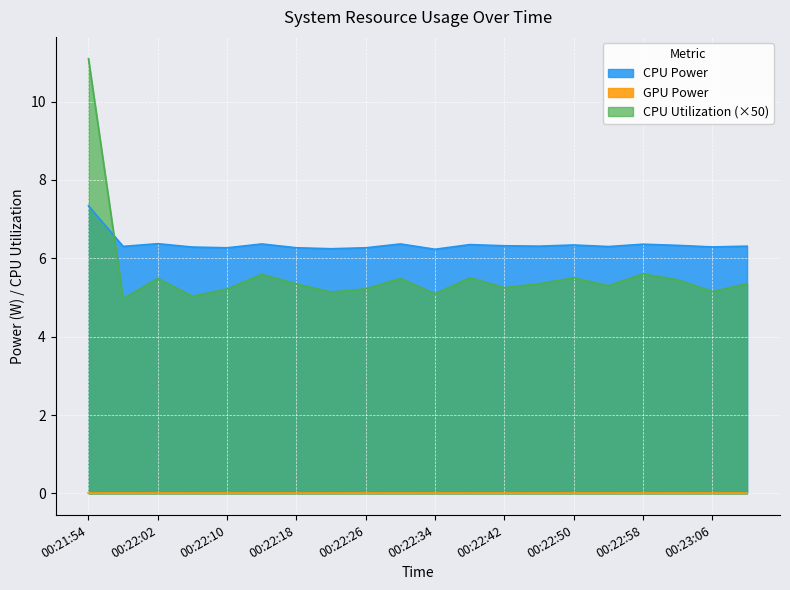

How many series are shown in this chart?

3